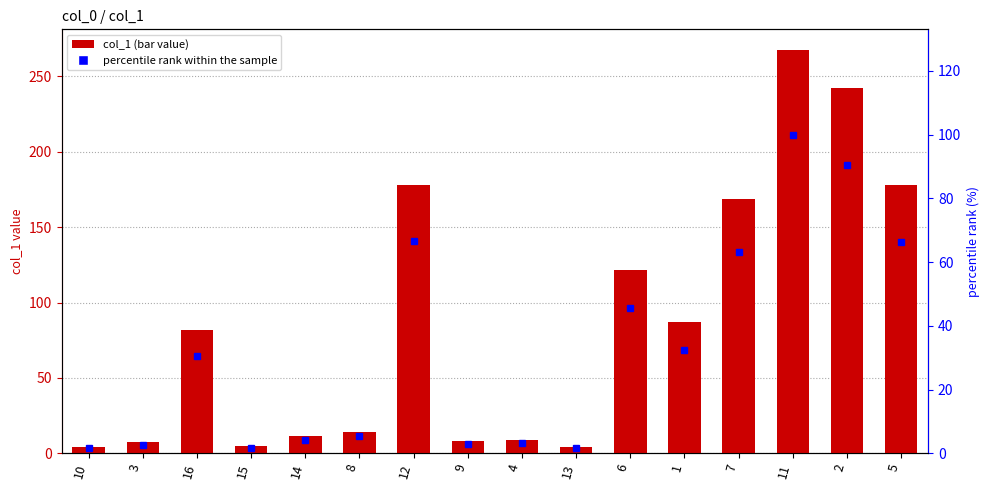

At which category is the sum across all series the highest?

11